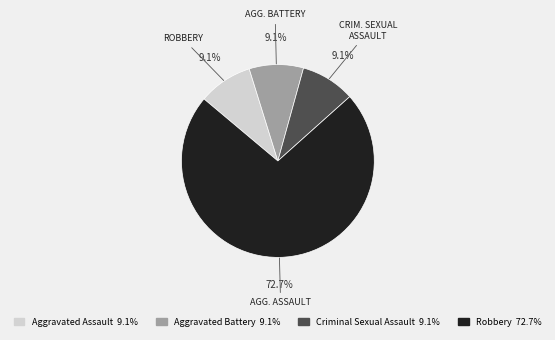

Combined, do Criminal Sexual Assault and Aggravated Assault account for over 50%?

No